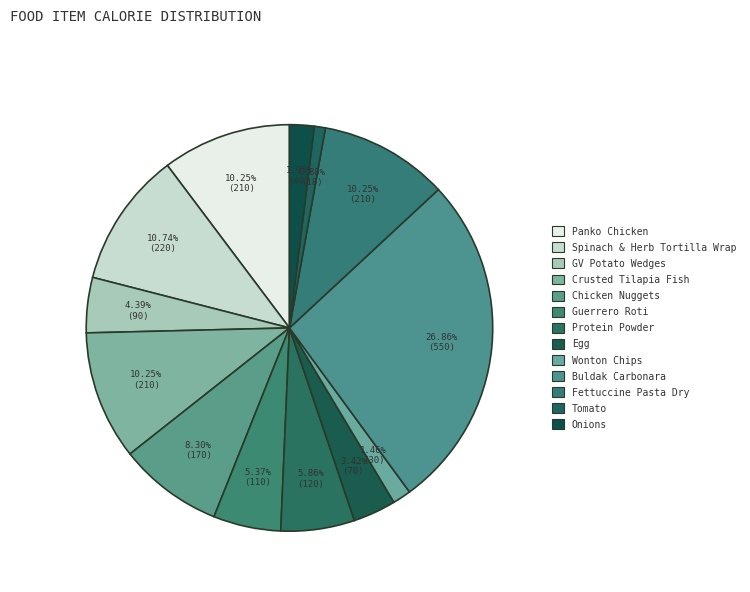

Does Panko Chicken represent more than half of the total?

No